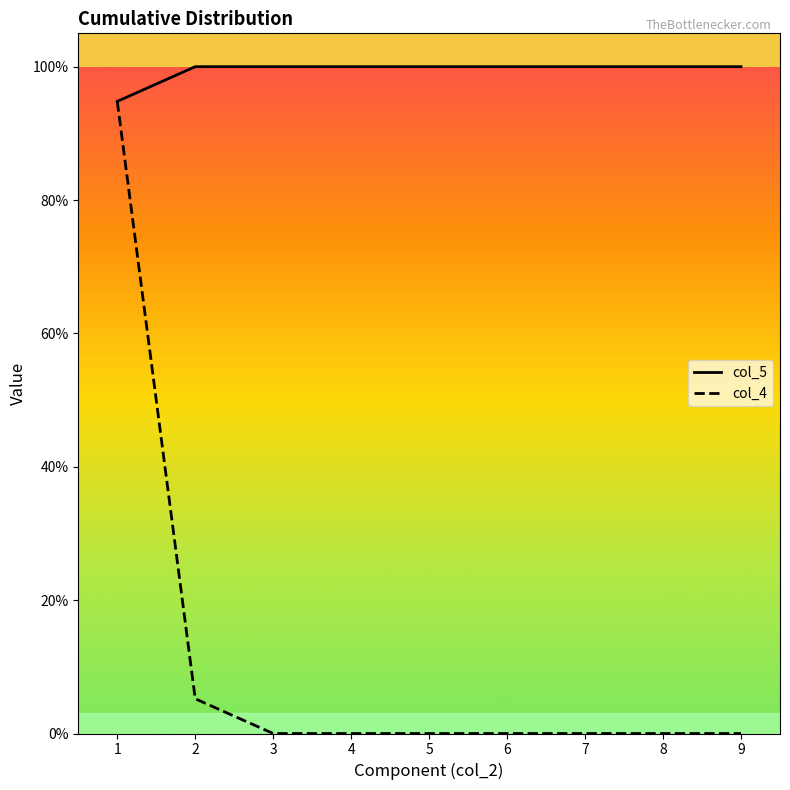

What are all the series names shown in the legend?

col_5, col_4